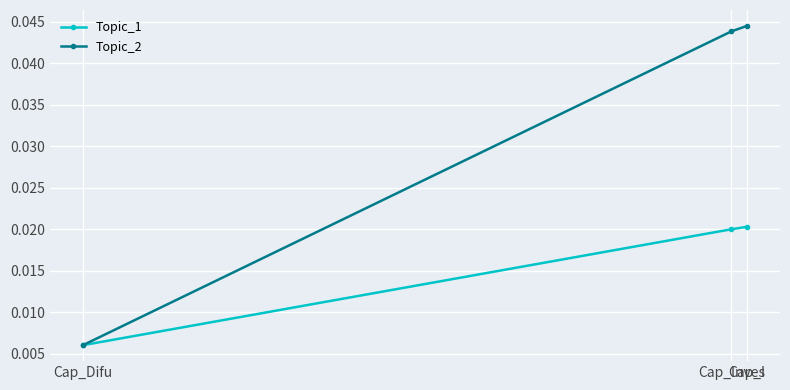

Which category has the highest value in the Topic_2 series?

Cap_I